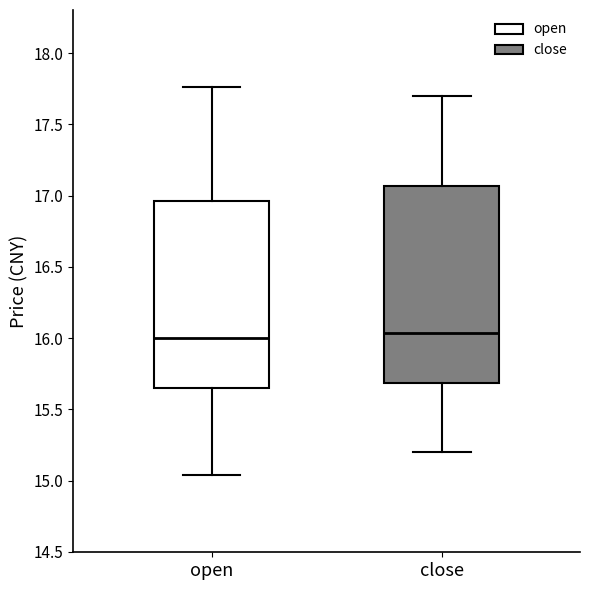

Reading left to right, transcribe this box plot: for each box, give where its median line is, the range the box spans, and where its two whiskers end, as read against the y-axis. The values are not printed on the chart, so give them approximately, as read against the axis.

open: median 16.00, box 15.65 to 16.95, whiskers 15.05 to 17.75
close: median 16.05, box 15.70 to 17.05, whiskers 15.20 to 17.70